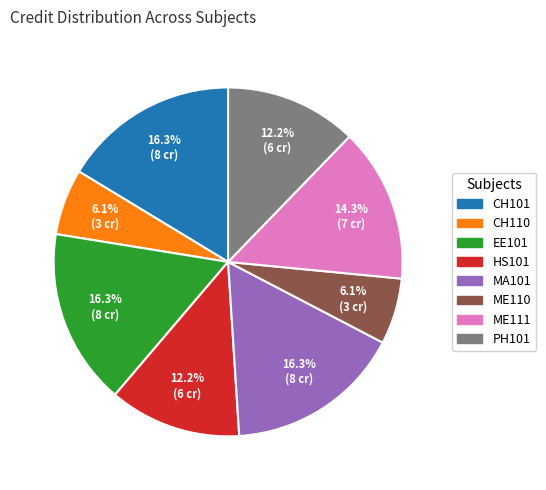

Is there any slice that represents more than half of the pie?

No